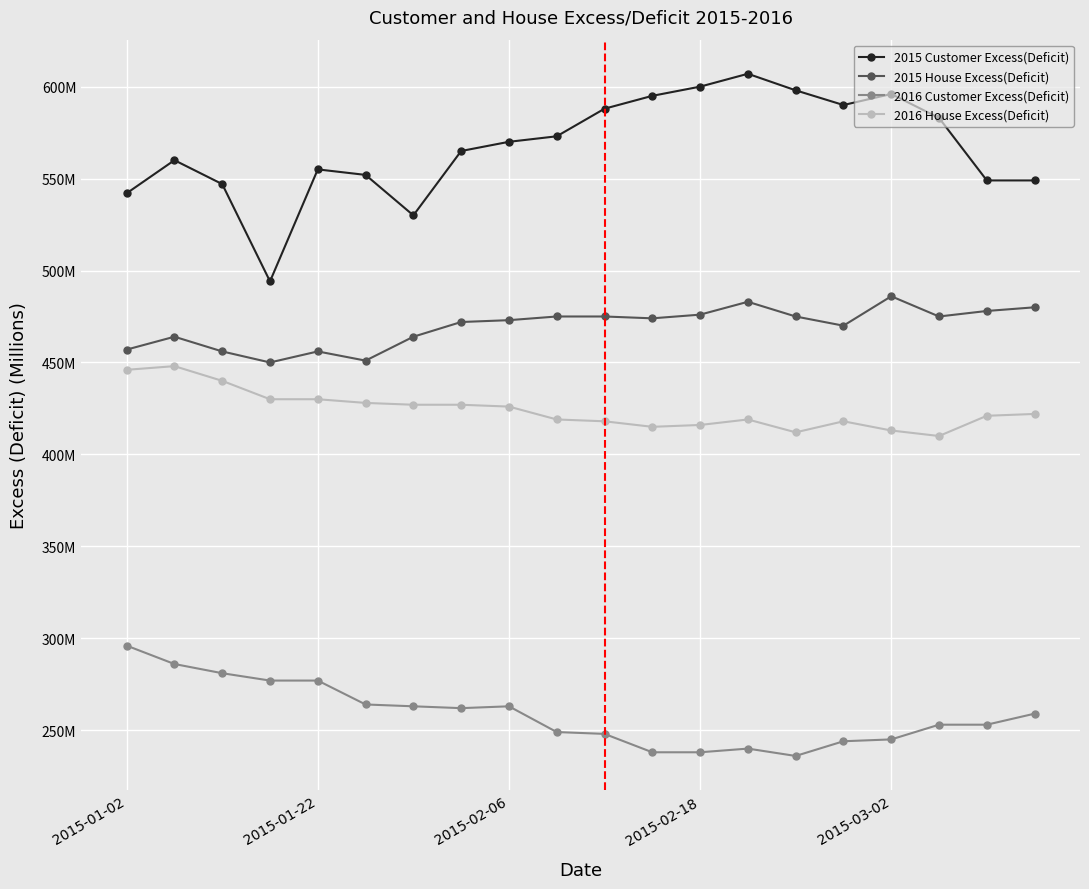

What are all the series names shown in the legend?

2015 Customer Excess(Deficit), 2015 House Excess(Deficit), 2016 Customer Excess(Deficit), 2016 House Excess(Deficit)